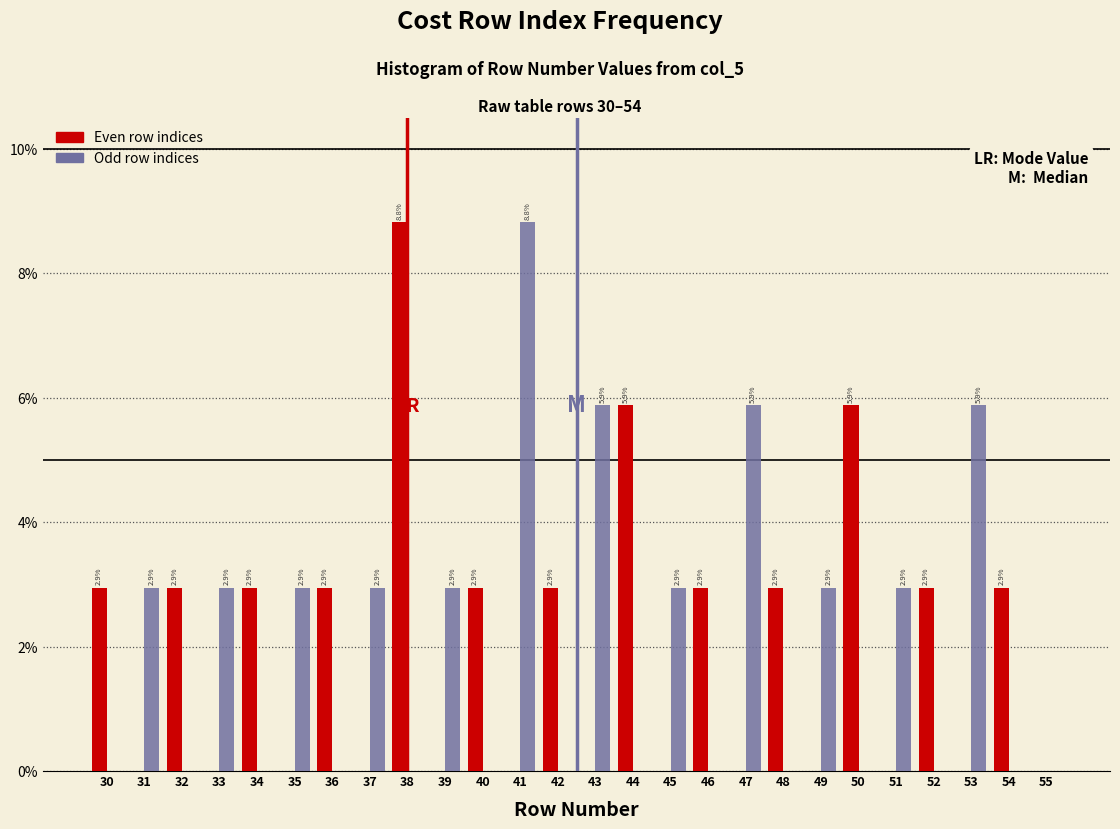

In the Odd row indices series, which range on the x-axis has the tallest bar?

40.5 to 41.5